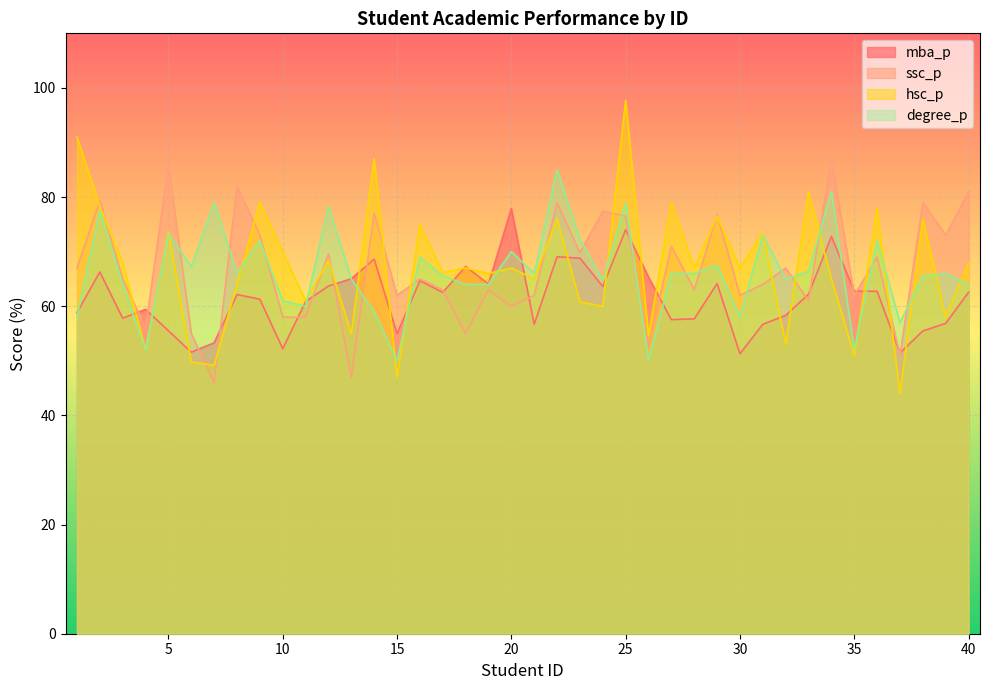

How many data points in mba_p are less than 62?

19